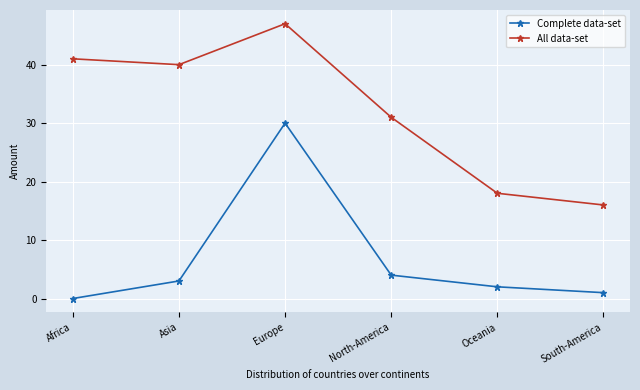

What are all the series names shown in the legend?

Complete data-set, All data-set